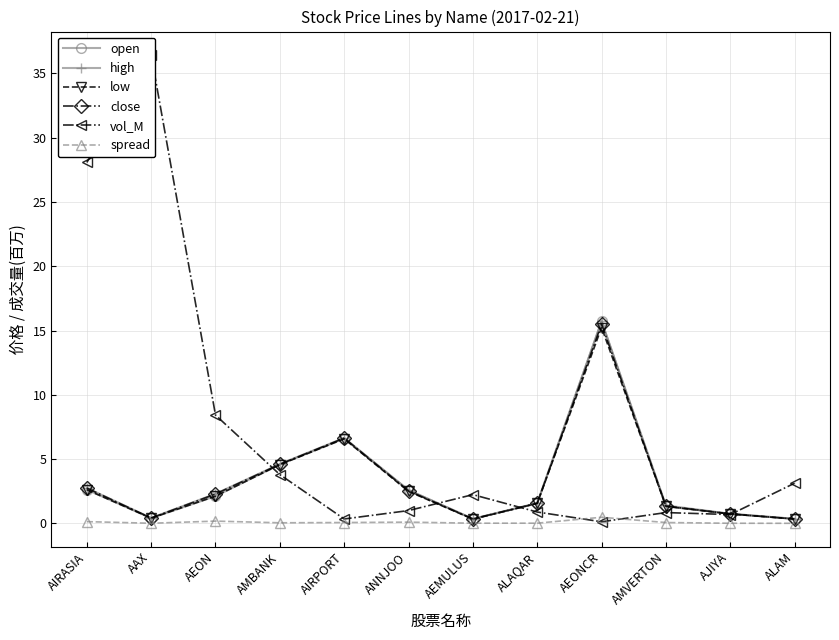

Which label corresponds to the largest value in the chart?

AAX